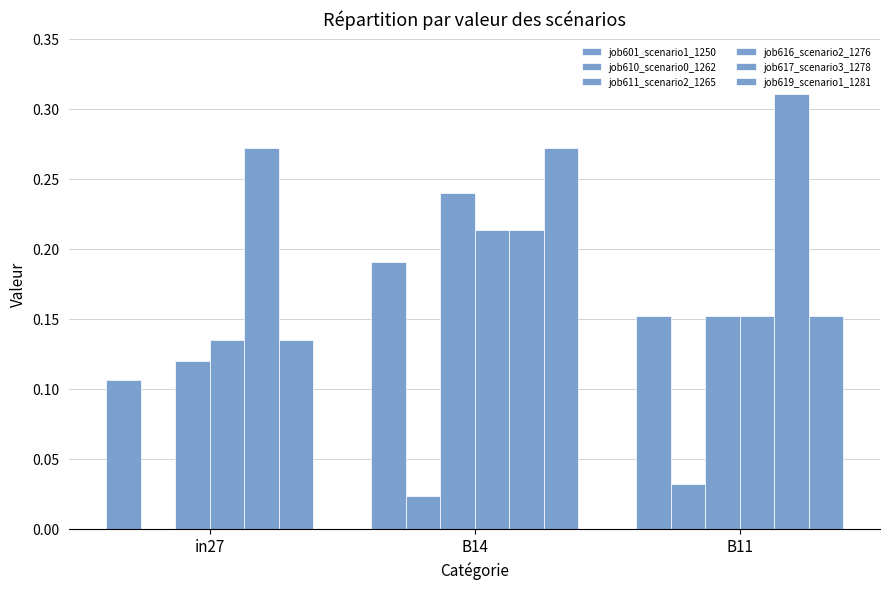

The job619_scenario1_1281 series shows 0.2 at B11. True or false?

True